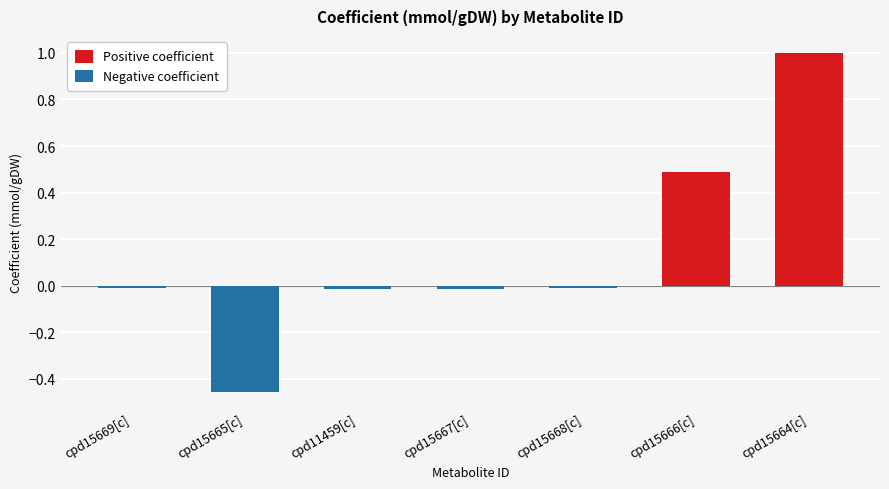

Between cpd15668[c] and cpd11459[c], which is larger?

cpd15668[c]